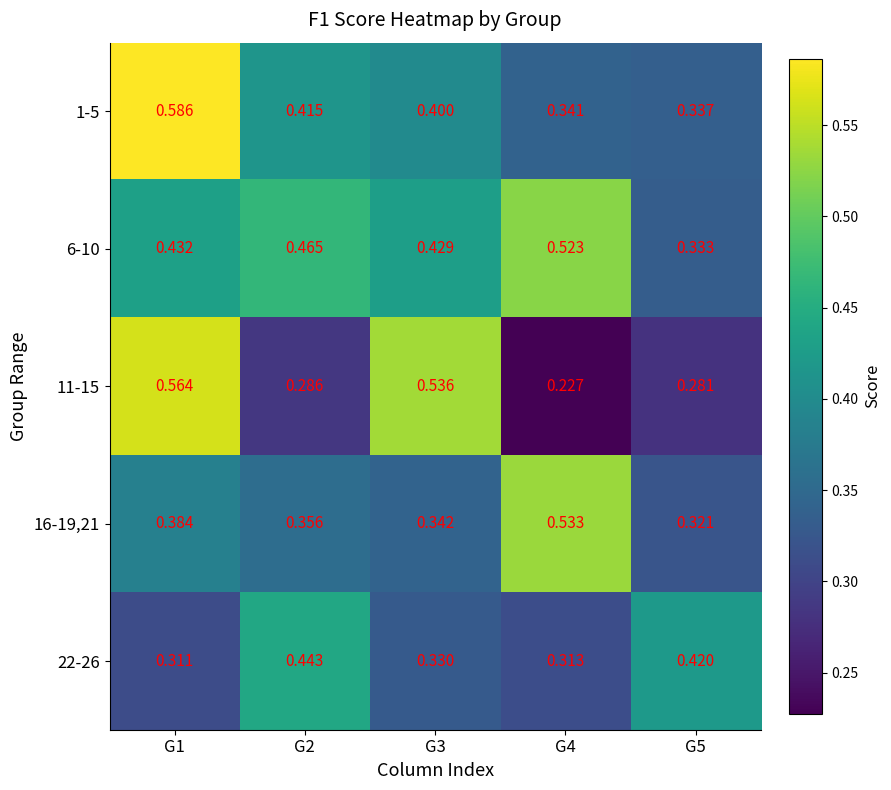

Is the value of 11-15 at G1 greater than the value of 6-10 at G5?

Yes